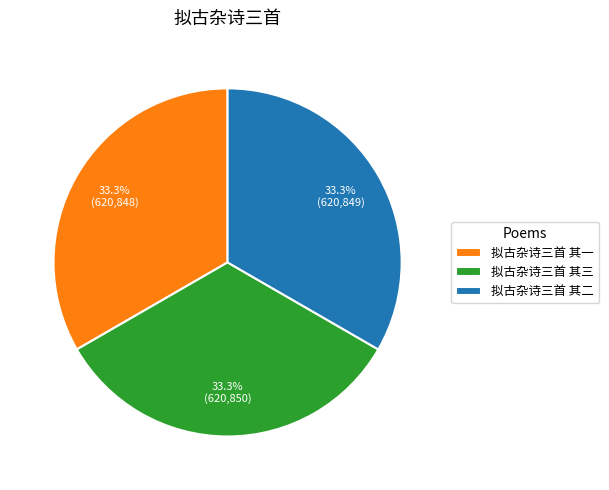

To the nearest percent, what is the average slice percentage?

33%